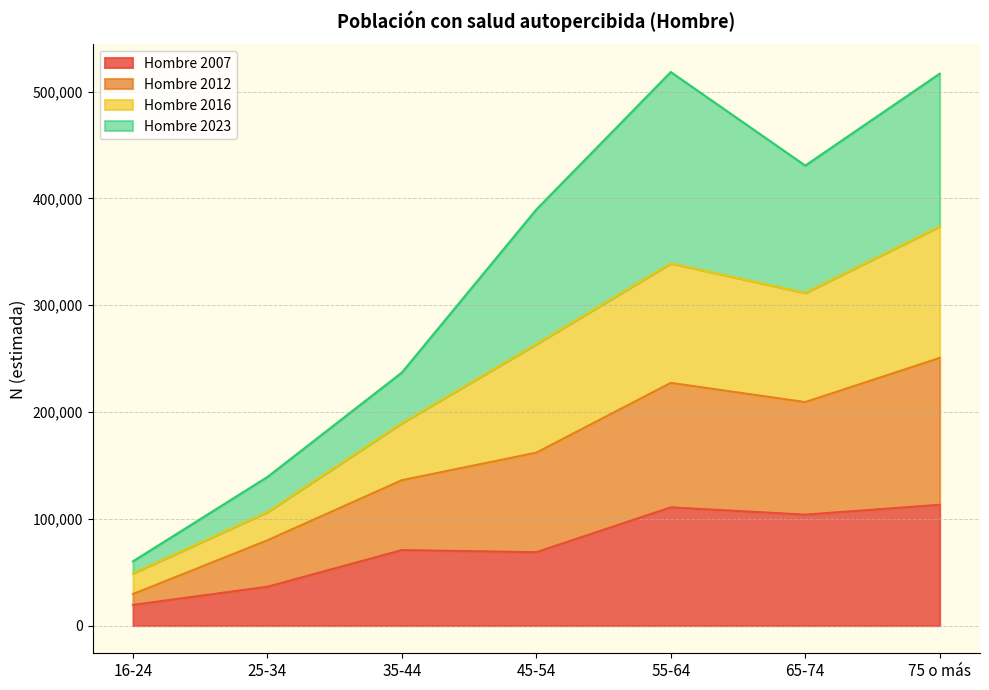

What is the total value across all series at 25-34?

139170